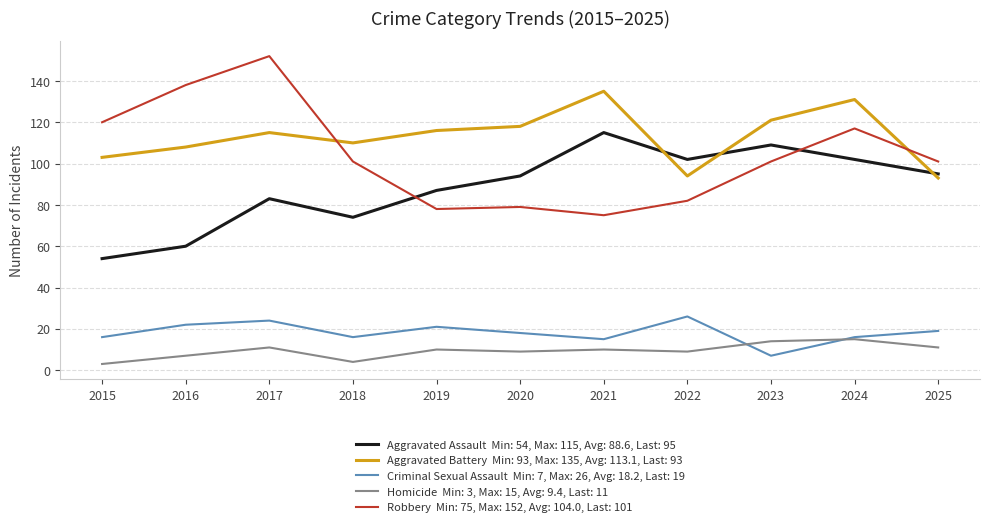

What is the greatest value displayed?

152